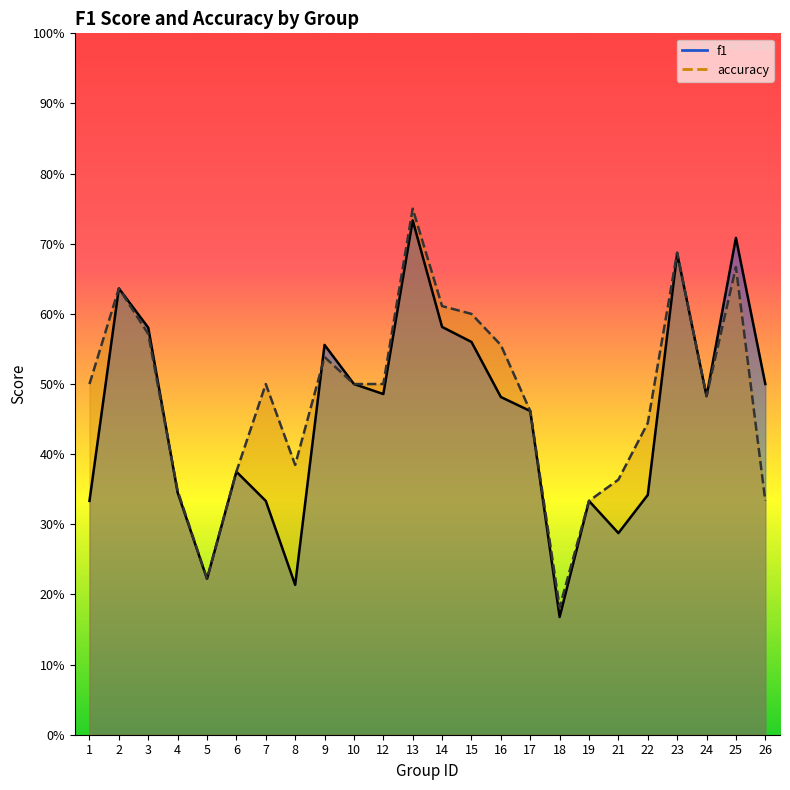

What is the sum of all f1 values?

10.9